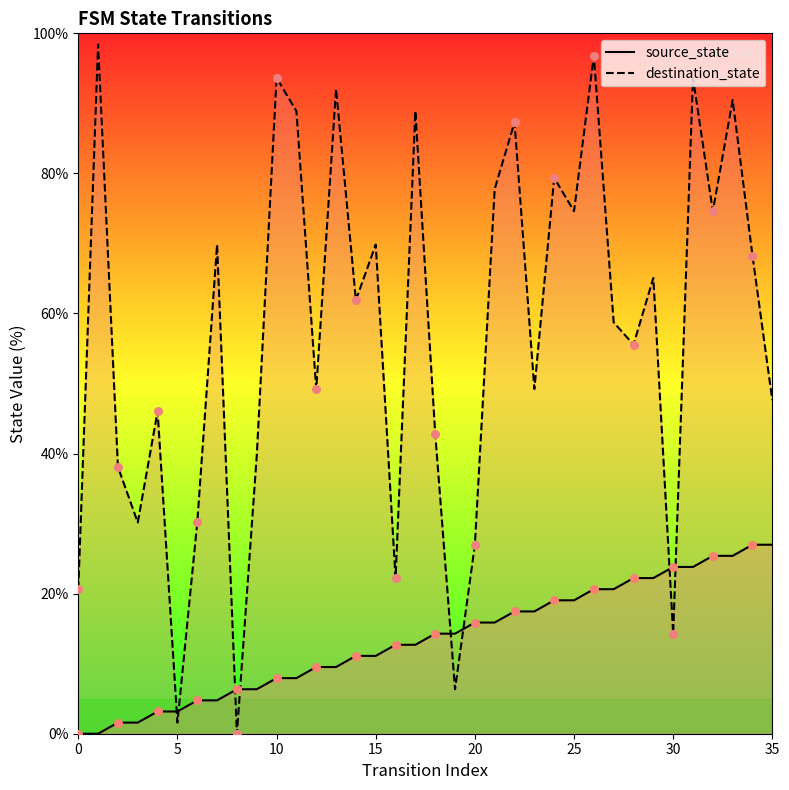

At how many categories does at least one series exceed 23?

31